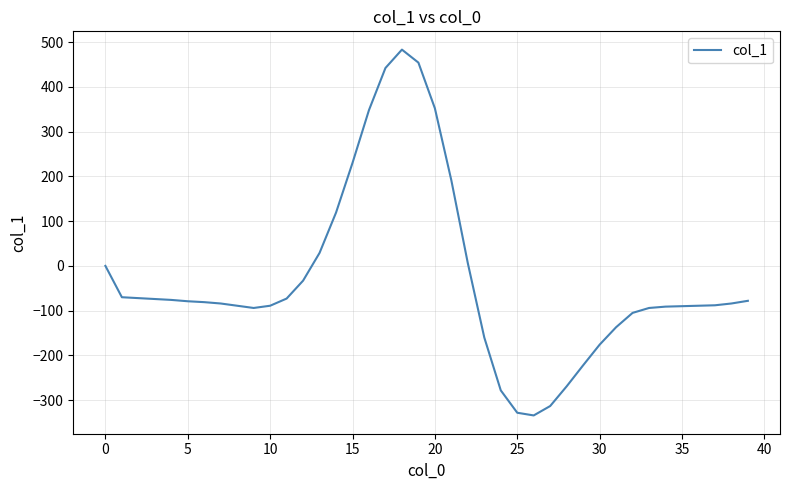

What is the minimum value shown in the chart?

-334